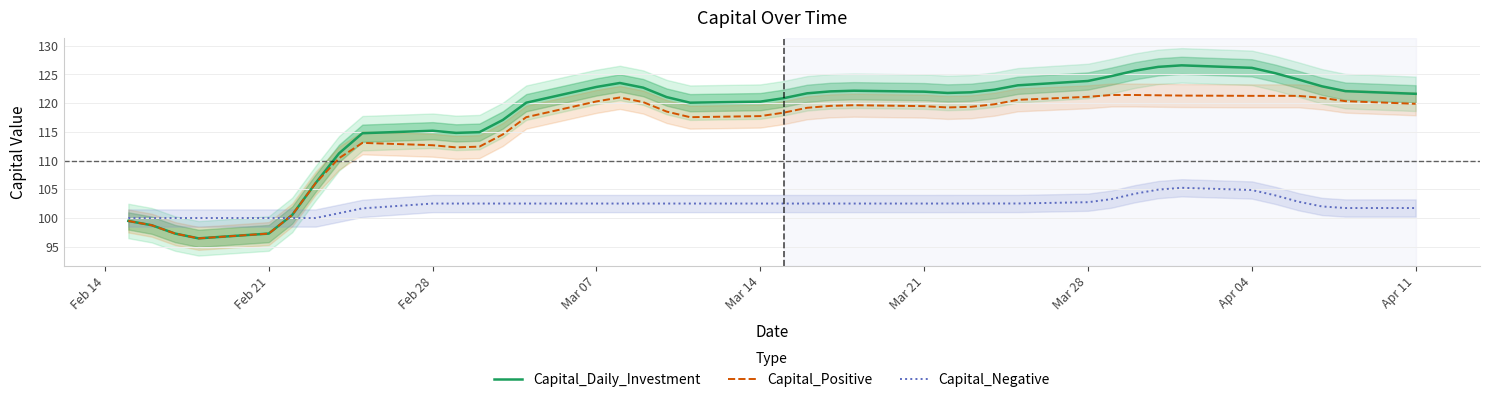

What is the average value of the Capital_Positive series?

115.3